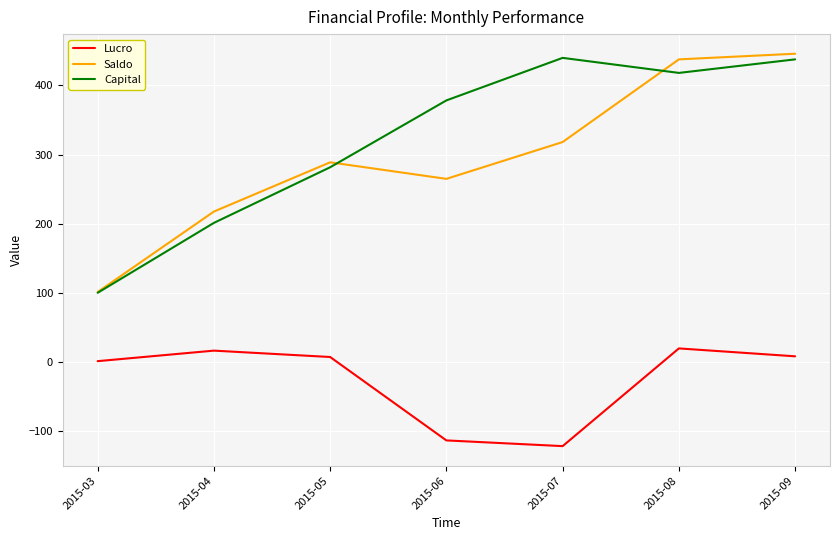

What are all the series names shown in the legend?

Lucro, Saldo, Capital